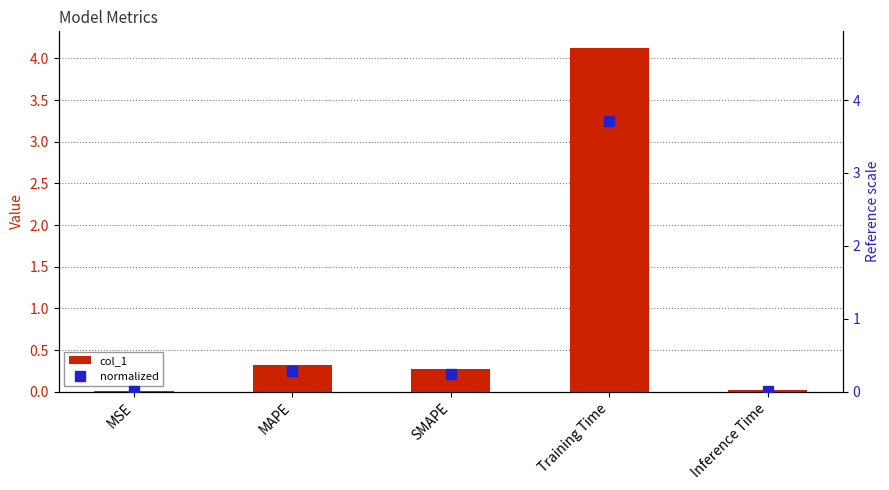

What is the difference between the maximum and minimum values in the col_1 series?

4.1